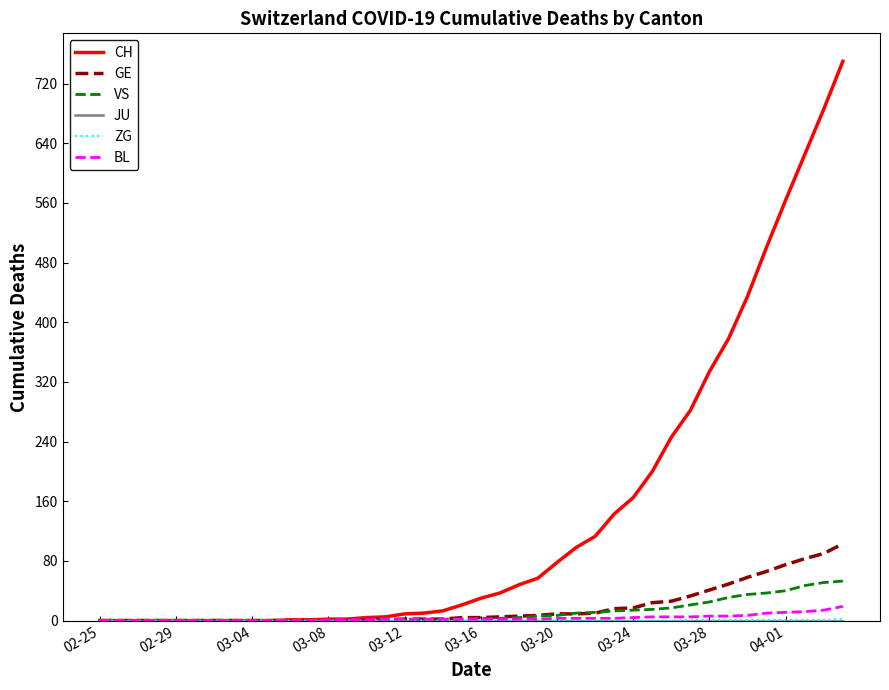

Which series has the widest spread of values?

CH